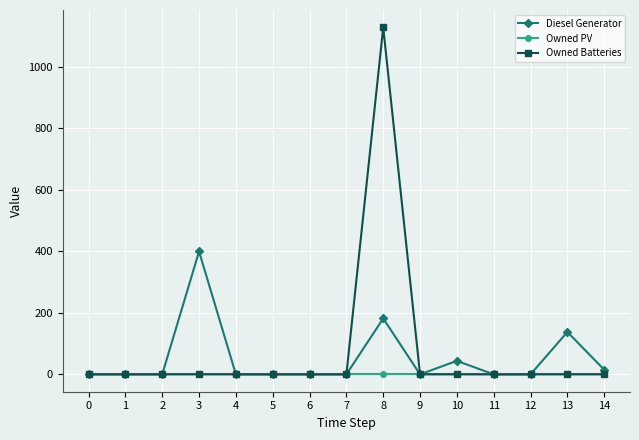

Rank the series by their maximum value, from highest to lowest.

Owned Batteries, Diesel Generator, Owned PV